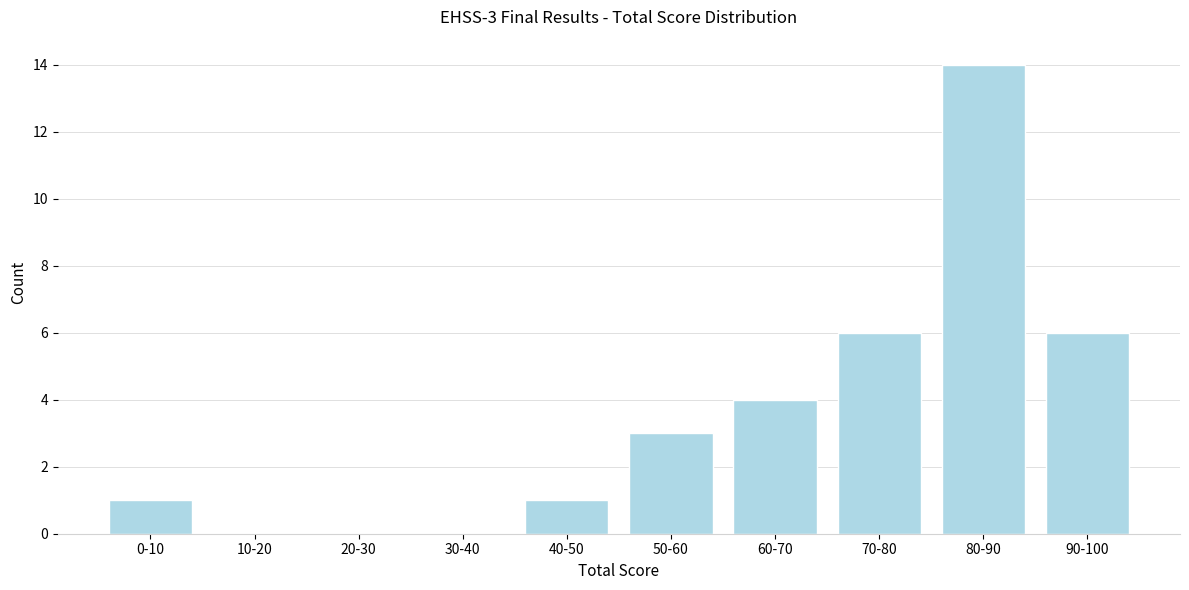

Reading left to right, extract all data points from this chart.

0-10=1	10-20=0	20-30=0	30-40=0	40-50=1	50-60=3	60-70=4	70-80=6	80-90=14	90-100=6